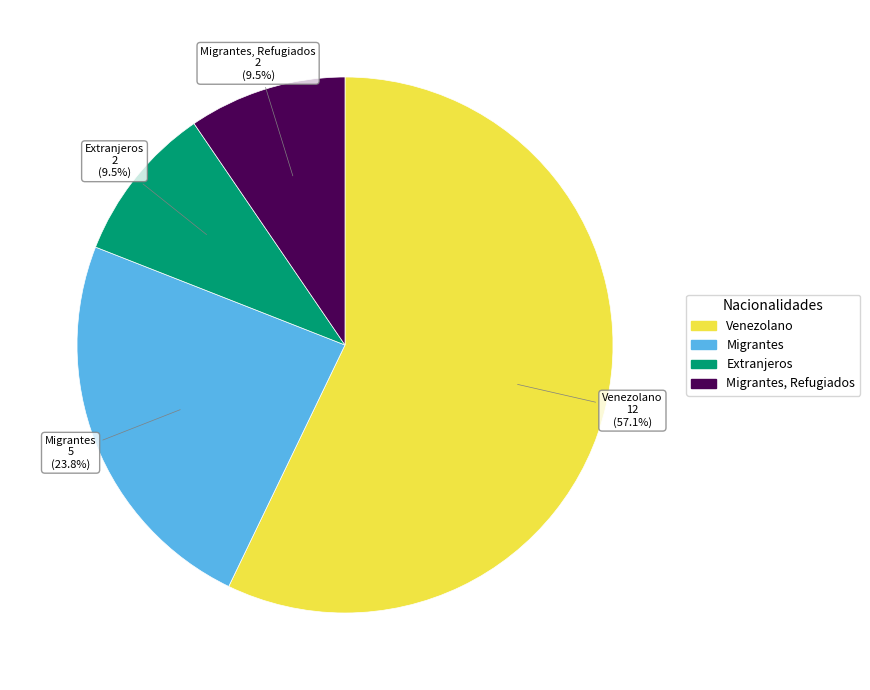

Does any single category account for the majority?

Yes